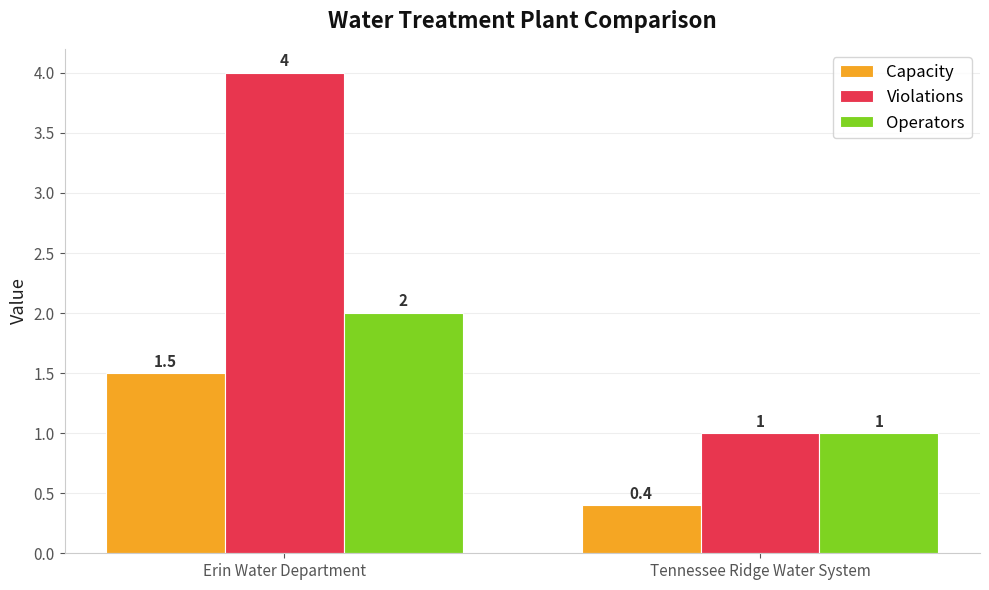

Which series has the largest range (max minus min)?

Violations